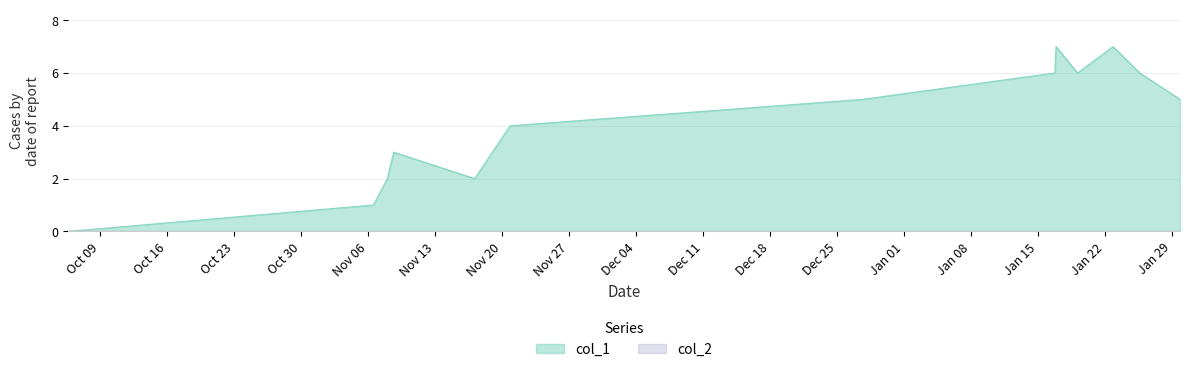

True or false: there are more than 2 points higher than both neighbors.

True